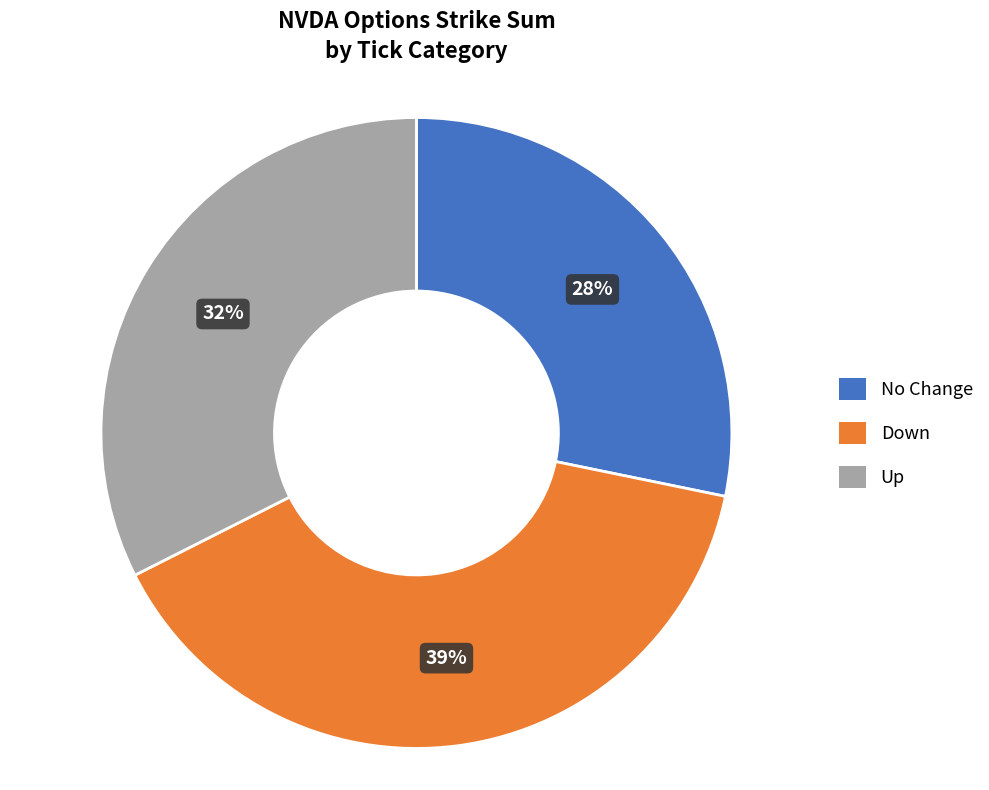

How many segments does this pie chart have?

3